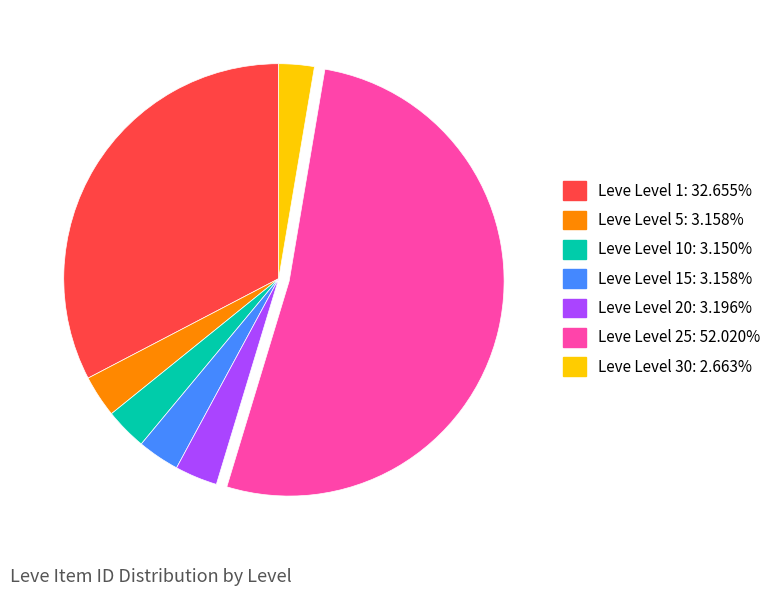

Is there a majority slice in this chart?

Yes